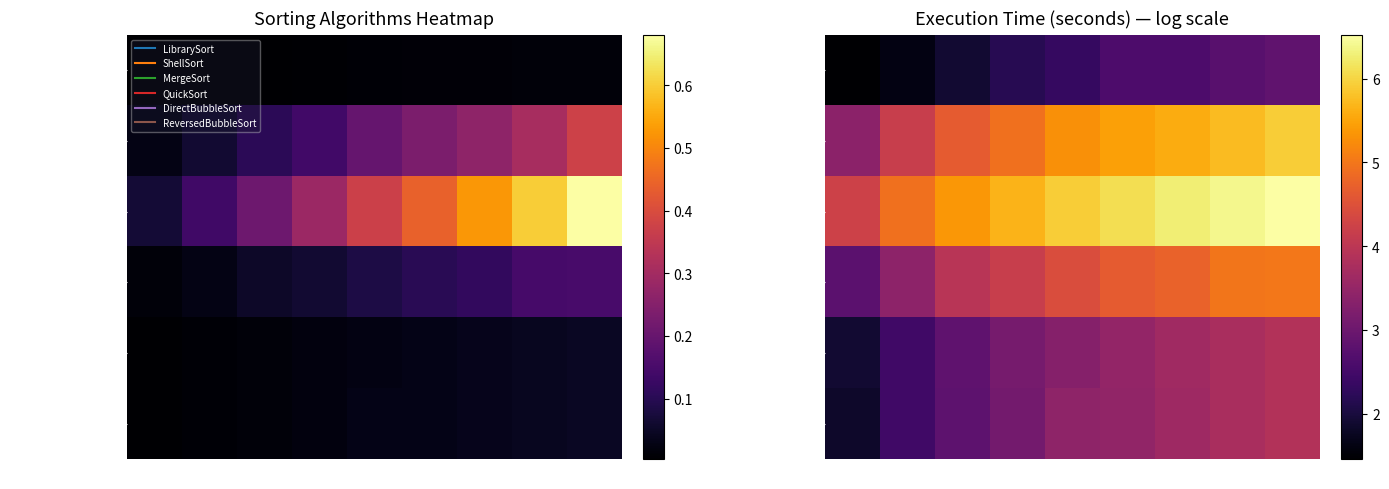

Is it true that QuickSort equals 2.6 at 4000?

False